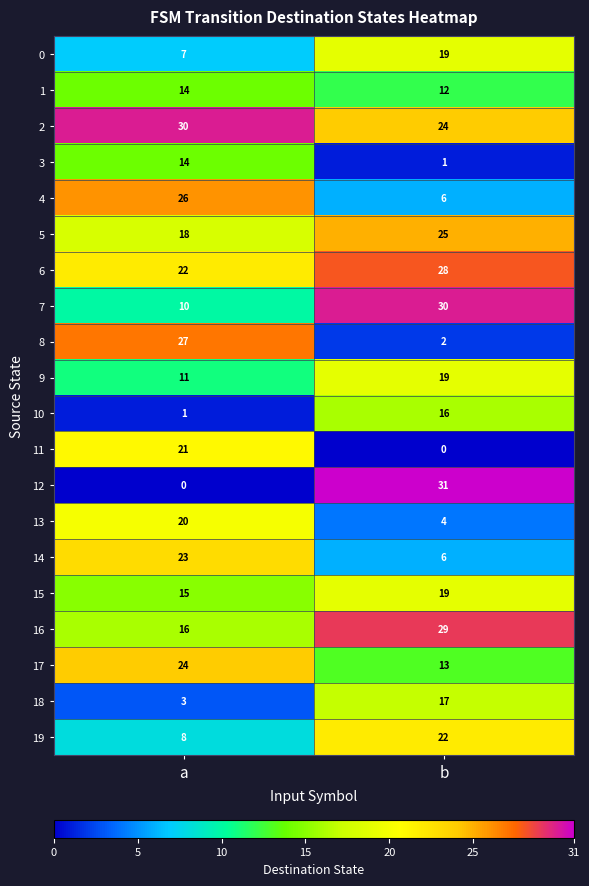

What is the maximum value for 3?

14